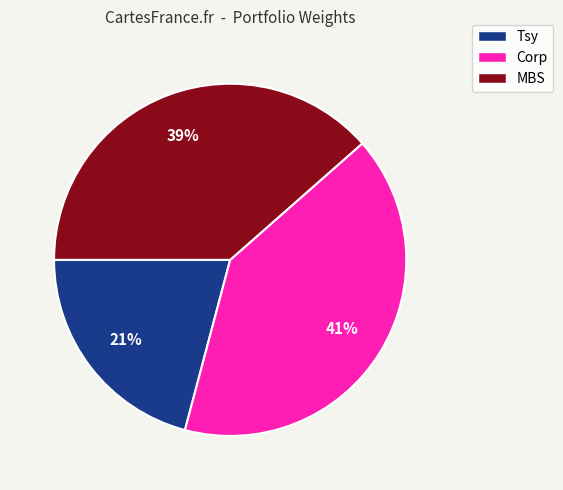

How many slices are in this pie chart?

3